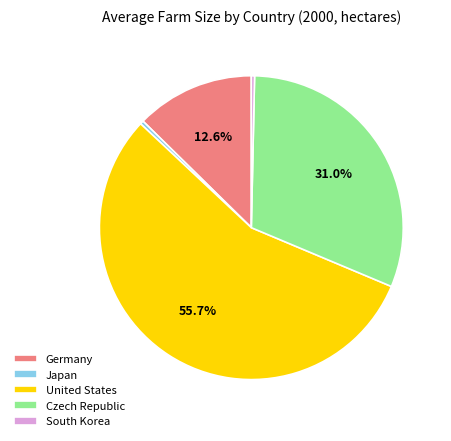

Is United States the majority of the pie?

Yes